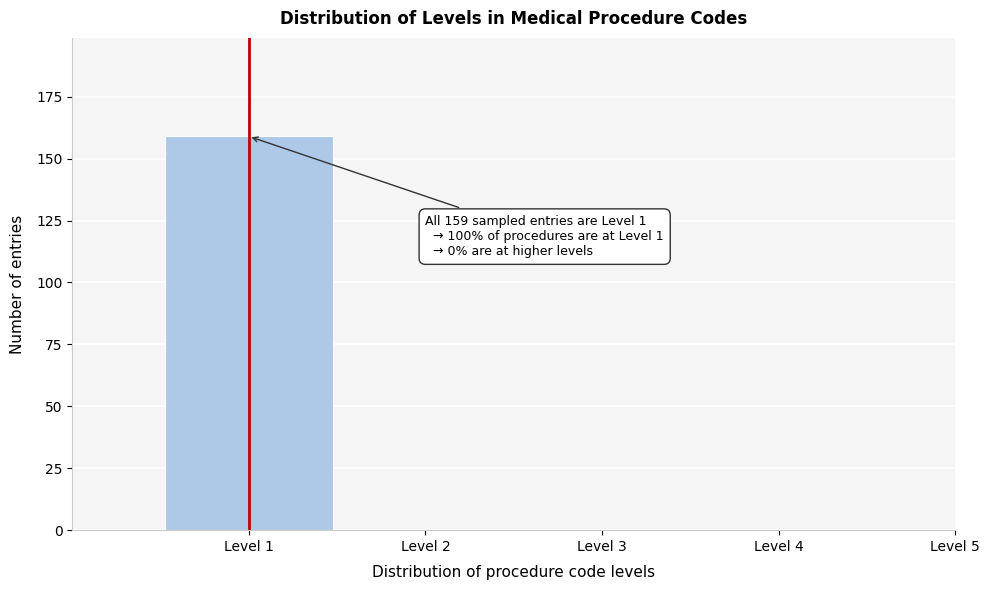

Reading left to right, transcribe all the data shown in this chart.

Level 1=159	Level 2=0	Level 3=0	Level 4=0	Level 5=0